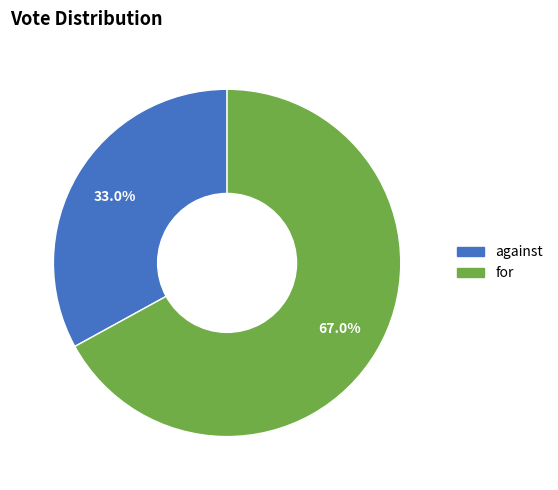

Rank the categories by value from highest to lowest.

for, against